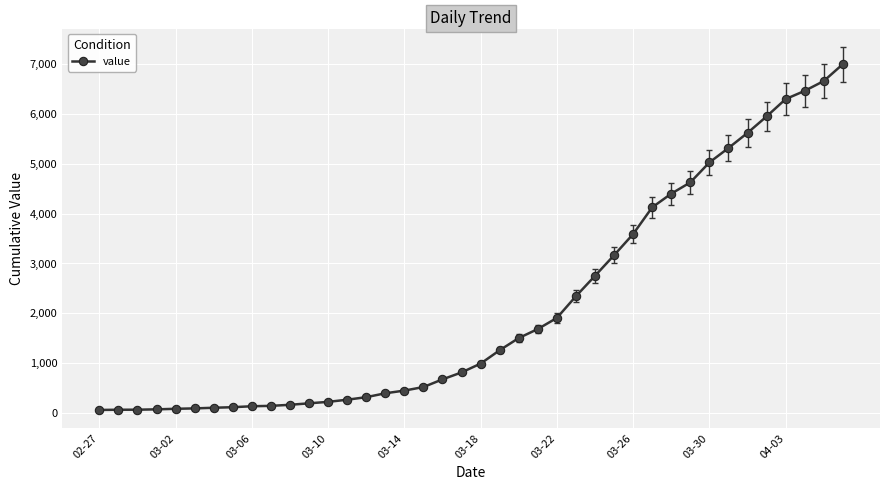

What is the maximum value shown in the chart?

6995